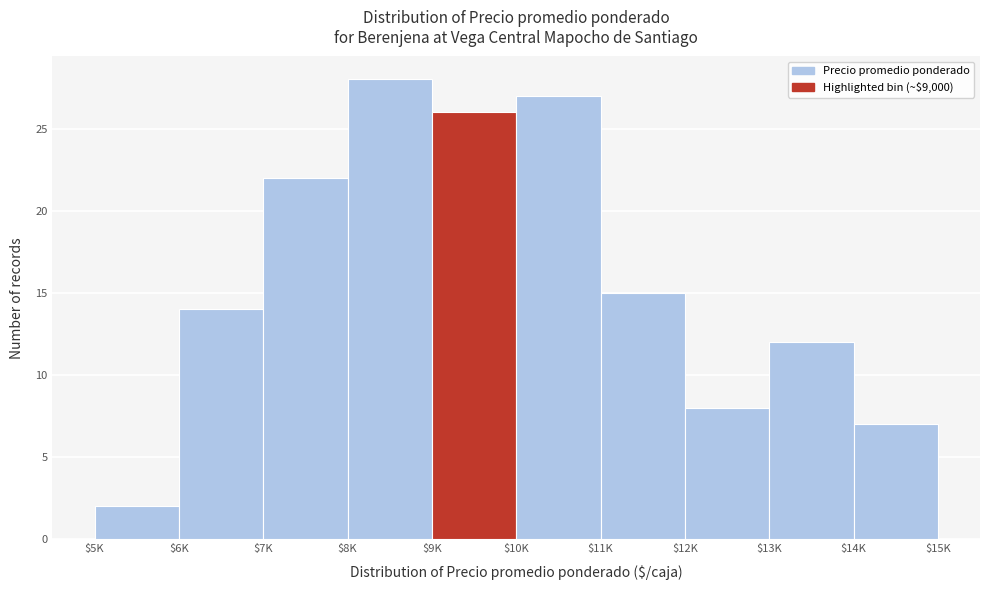

Reading left to right, list all the values displayed in this chart.

2	14	22	28	26	27	15	8	12	7